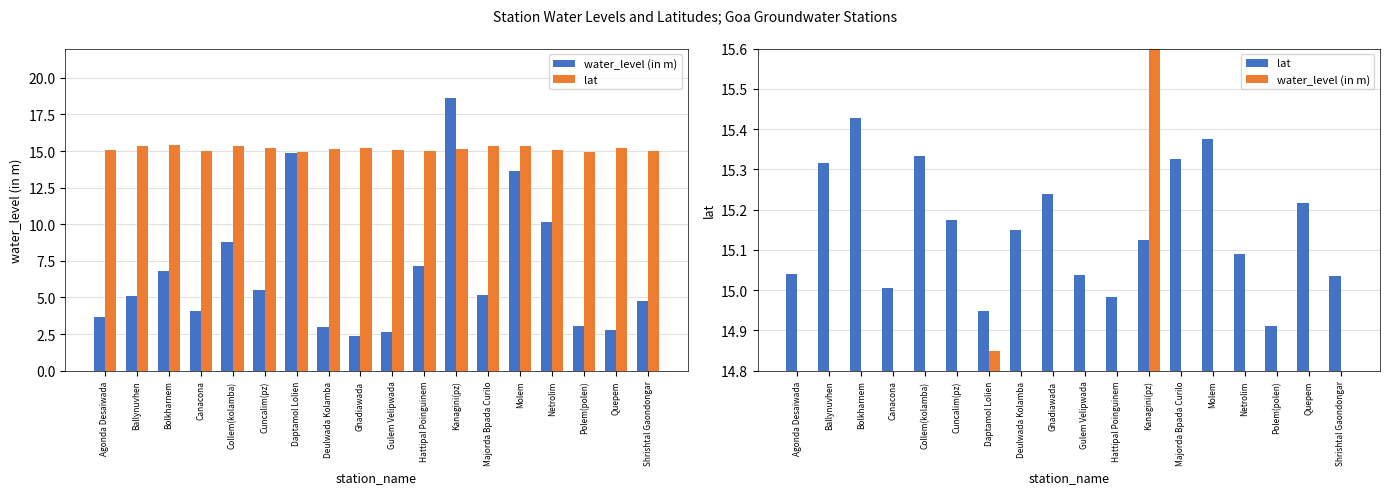

Where does the water_level (in m) series first go above 5?

Ballynuvhen